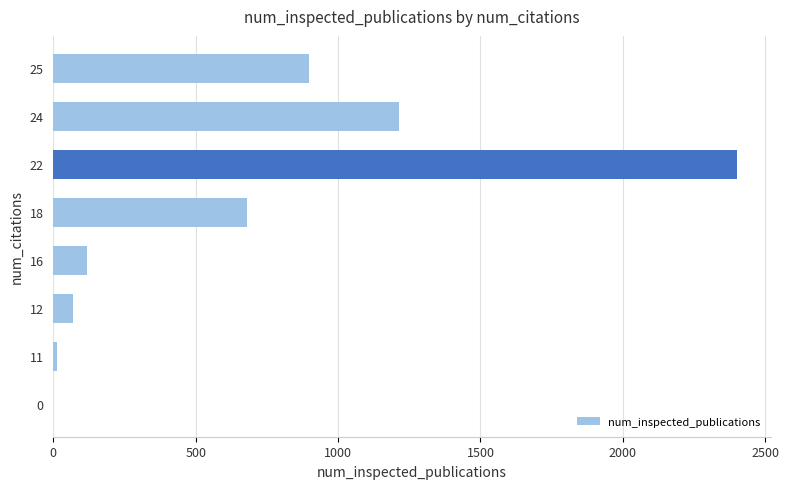

Is it true that the value at 22 is 1506?

False